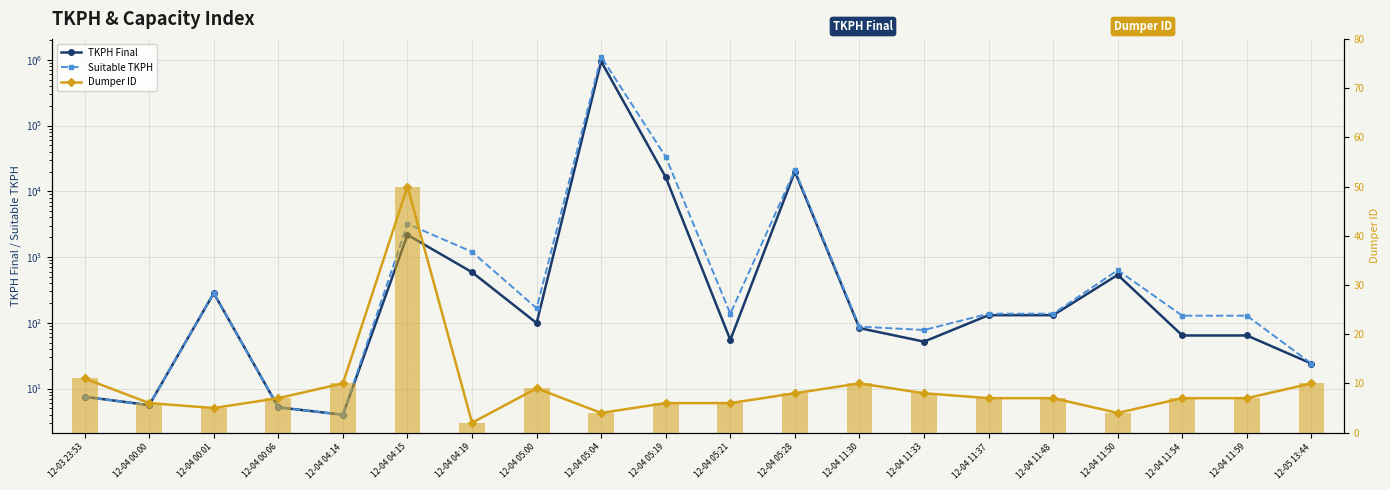

Reading left to right, extract all data points from this chart.

TKPH Final: 12-03 23:53=7.5	12-04 00:00=5.6	12-04 00:01=282.5	12-04 00:06=5.2	12-04 04:14=4.0	12-04 04:15=2176.0	12-04 04:19=588.0	12-04 05:00=99.2	12-04 05:04=945388.9	12-04 05:19=16349.7	12-04 05:21=55.0	12-04 05:28=19950.0	12-04 11:30=83.1	12-04 11:33=51.7	12-04 11:37=130.6	12-04 11:48=130.6	12-04 11:50=536.6	12-04 11:54=64.2	12-04 11:59=64.2	12-05 13:44=24.0
Suitable TKPH: 12-03 23:53=7.5	12-04 00:00=5.6	12-04 00:01=282.5	12-04 00:06=5.2	12-04 04:14=4.0	12-04 04:15=3200.0	12-04 04:19=1200.0	12-04 05:00=166.7	12-04 05:04=1112222.2	12-04 05:19=33366.7	12-04 05:21=137.5	12-04 05:28=21000.0	12-04 11:30=87.5	12-04 11:33=77.8	12-04 11:37=137.5	12-04 11:48=137.5	12-04 11:50=631.2	12-04 11:54=128.3	12-04 11:59=128.3	12-05 13:44=24.0
Dumper ID: 12-03 23:53=11.0	12-04 00:00=6.0	12-04 00:01=5.0	12-04 00:06=7.0	12-04 04:14=10.0	12-04 04:15=50.0	12-04 04:19=2.0	12-04 05:00=9.0	12-04 05:04=4.0	12-04 05:19=6.0	12-04 05:21=6.0	12-04 05:28=8.0	12-04 11:30=10.0	12-04 11:33=8.0	12-04 11:37=7.0	12-04 11:48=7.0	12-04 11:50=4.0	12-04 11:54=7.0	12-04 11:59=7.0	12-05 13:44=10.0